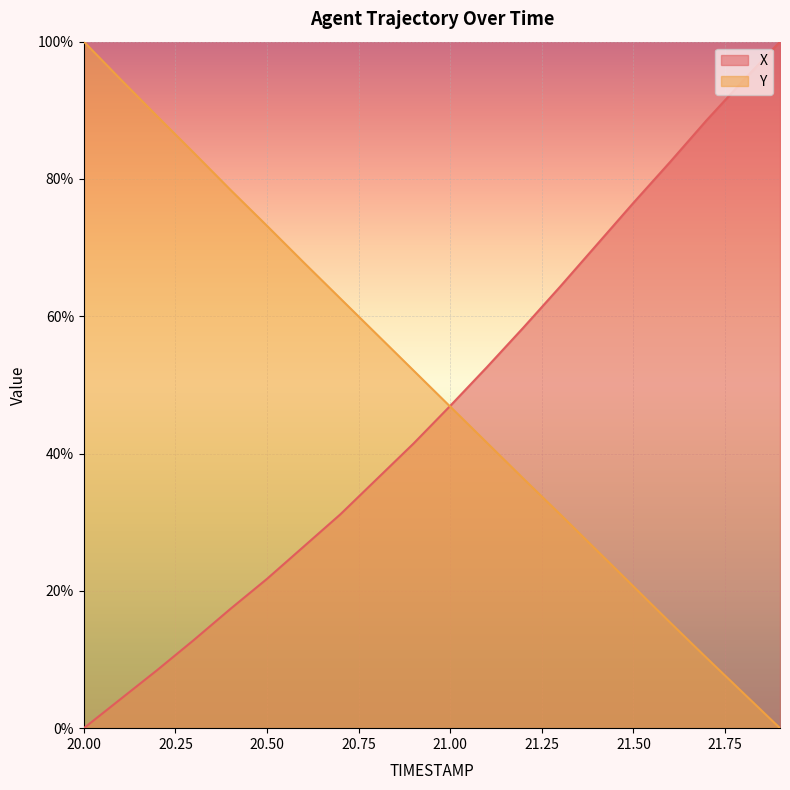

Reading left to right, transcribe all the data shown in this chart.

X: 0.0	4.2	8.5	12.8	17.4	21.8	26.4	31.1	36.3	41.5	46.9	52.6	58.4	64.3	70.4	76.5	82.5	88.6	94.4	100.0
Y: 100.0	94.5	89.1	83.8	78.4	73.2	67.8	62.6	57.3	52.1	46.8	41.6	36.3	31.2	25.9	20.6	15.4	10.2	5.1	0.0